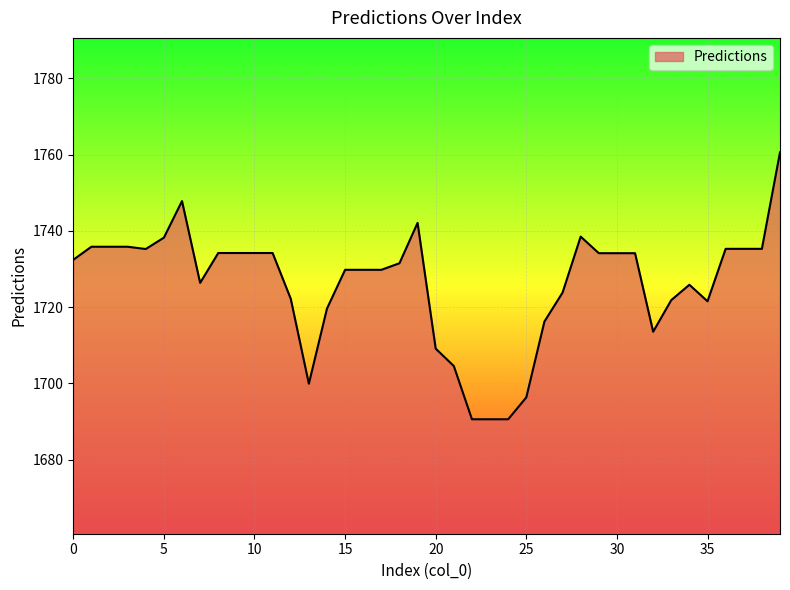

What is the maximum value shown in the chart?

1760.6